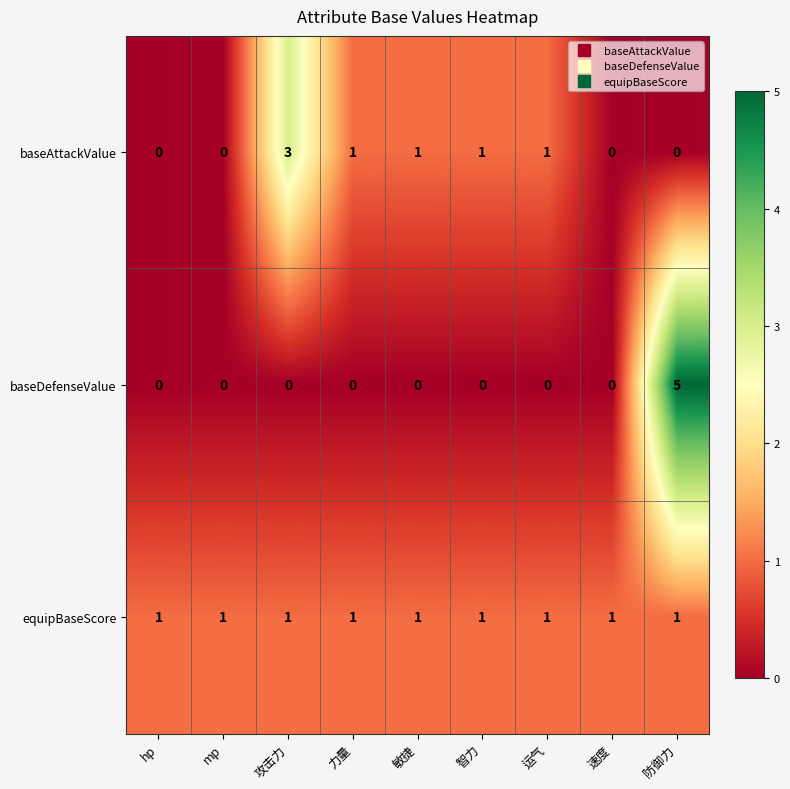

Which series has the widest spread of values?

baseDefenseValue